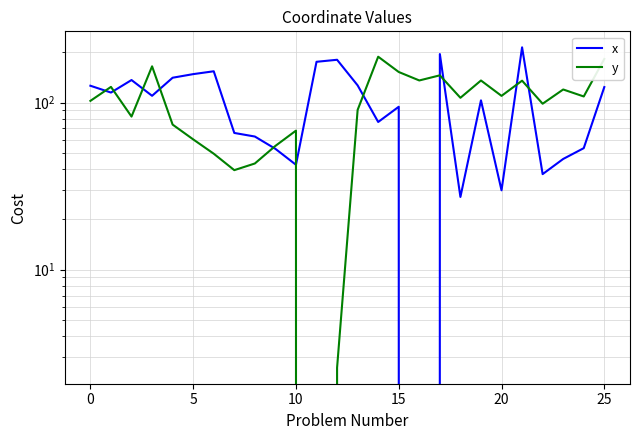

At which category does the chart reach its minimum across all series?

16